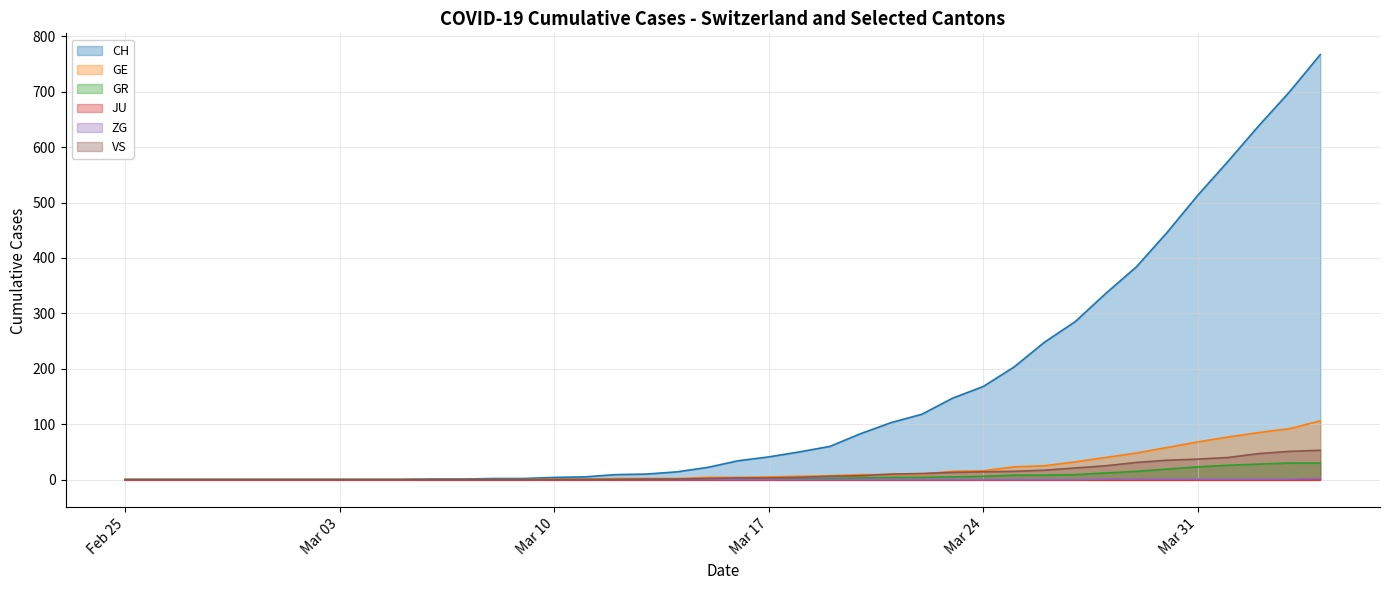

Which series has the largest range (max minus min)?

CH